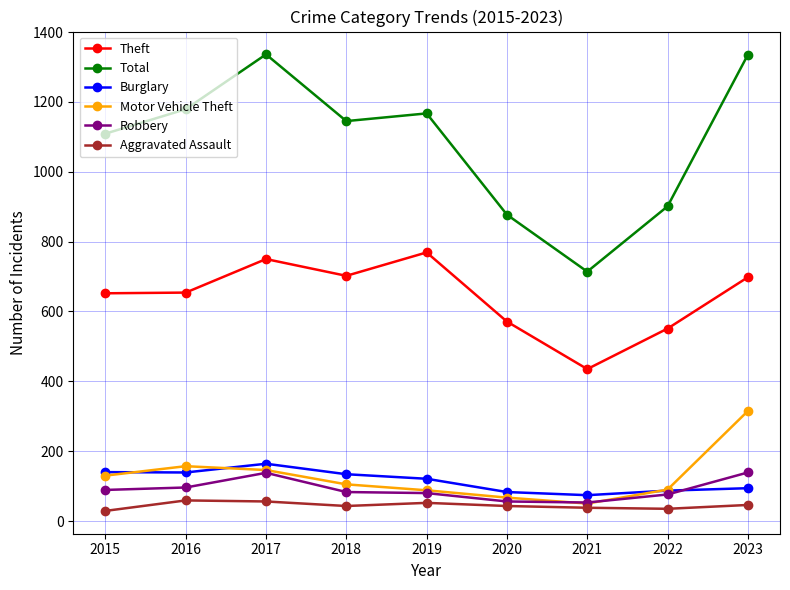

In Total, how many points are higher than both neighbors (excluding endpoints)?

2